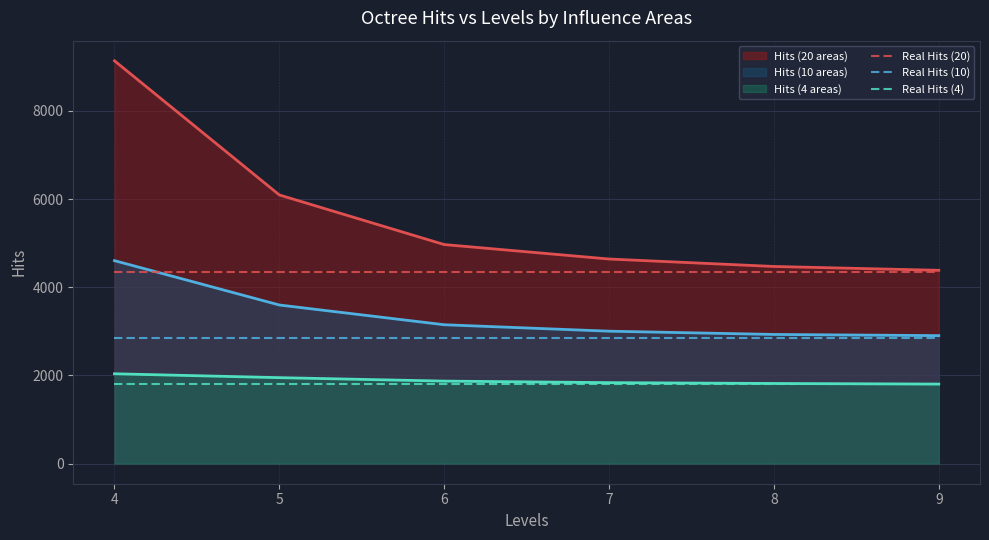

True or false: Real Hits (20) has more than 1 interior local peaks.

False